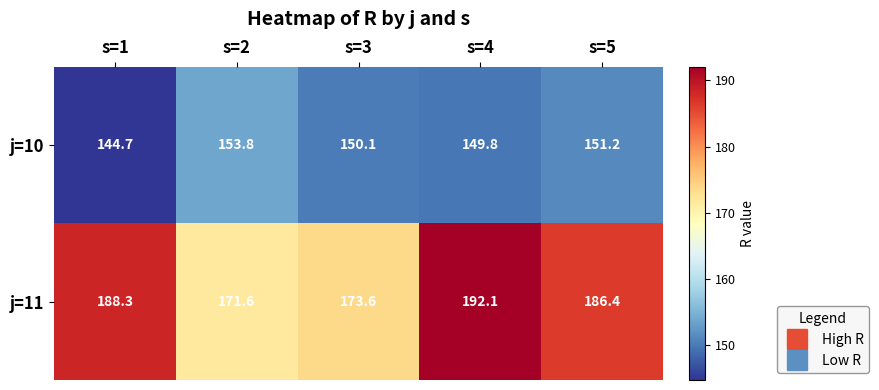

What is the approximate value of j=11 at s=4?

192.1